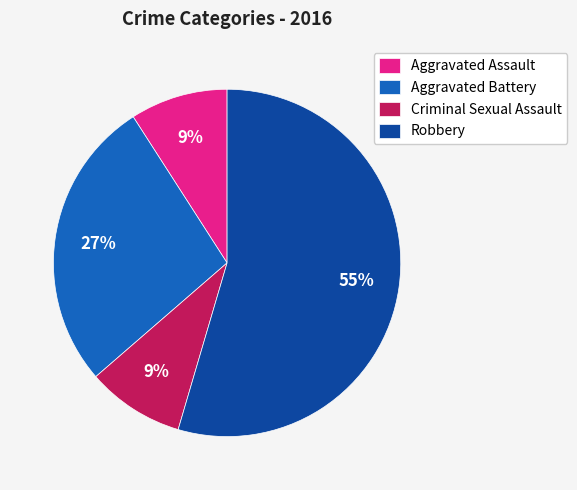

Combined, do Aggravated Assault and Aggravated Battery account for over 50%?

No